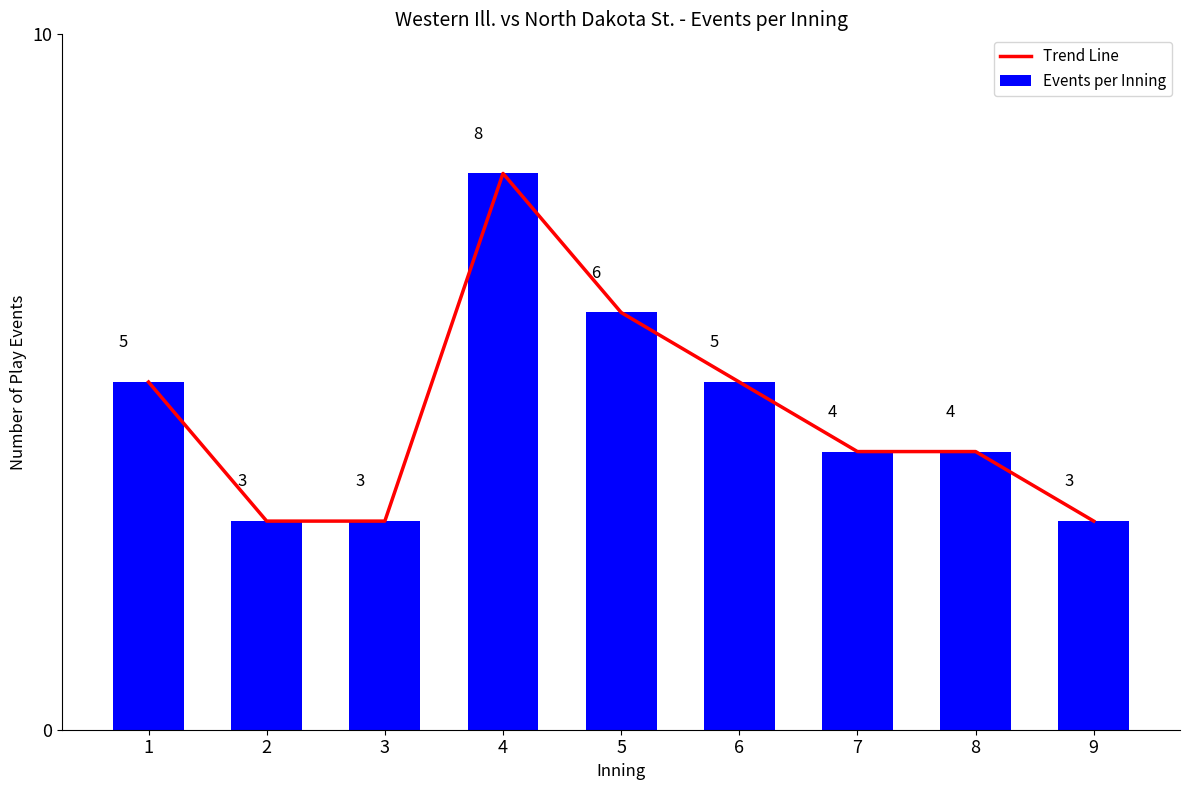

True or false: Trend Line has a value of 6 at 5.

True